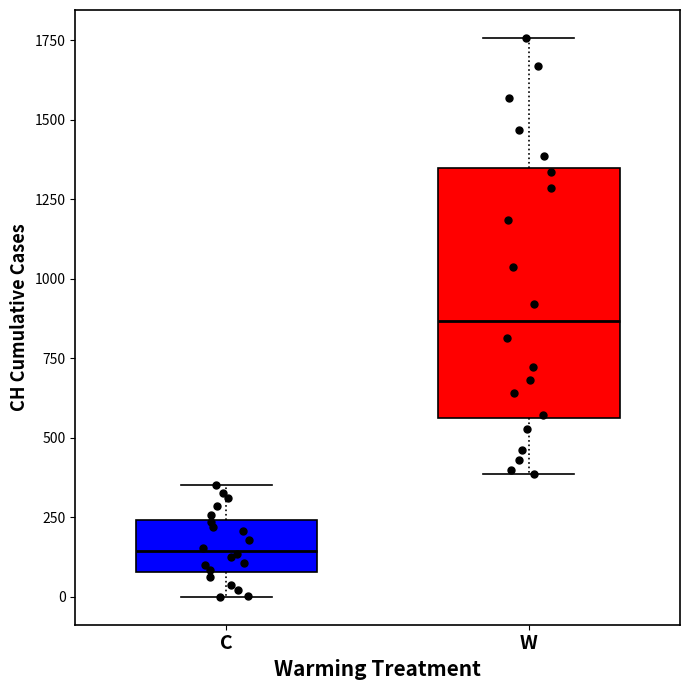

Which box is the tallest, from its lower edge to its upper edge?

W